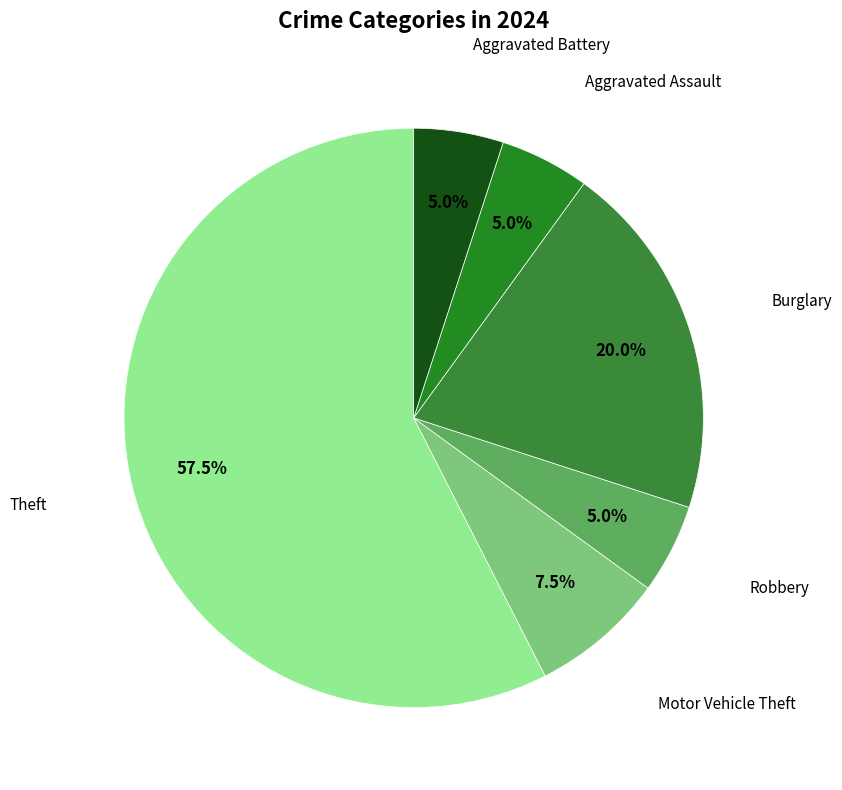

Which category accounts for the majority?

Theft